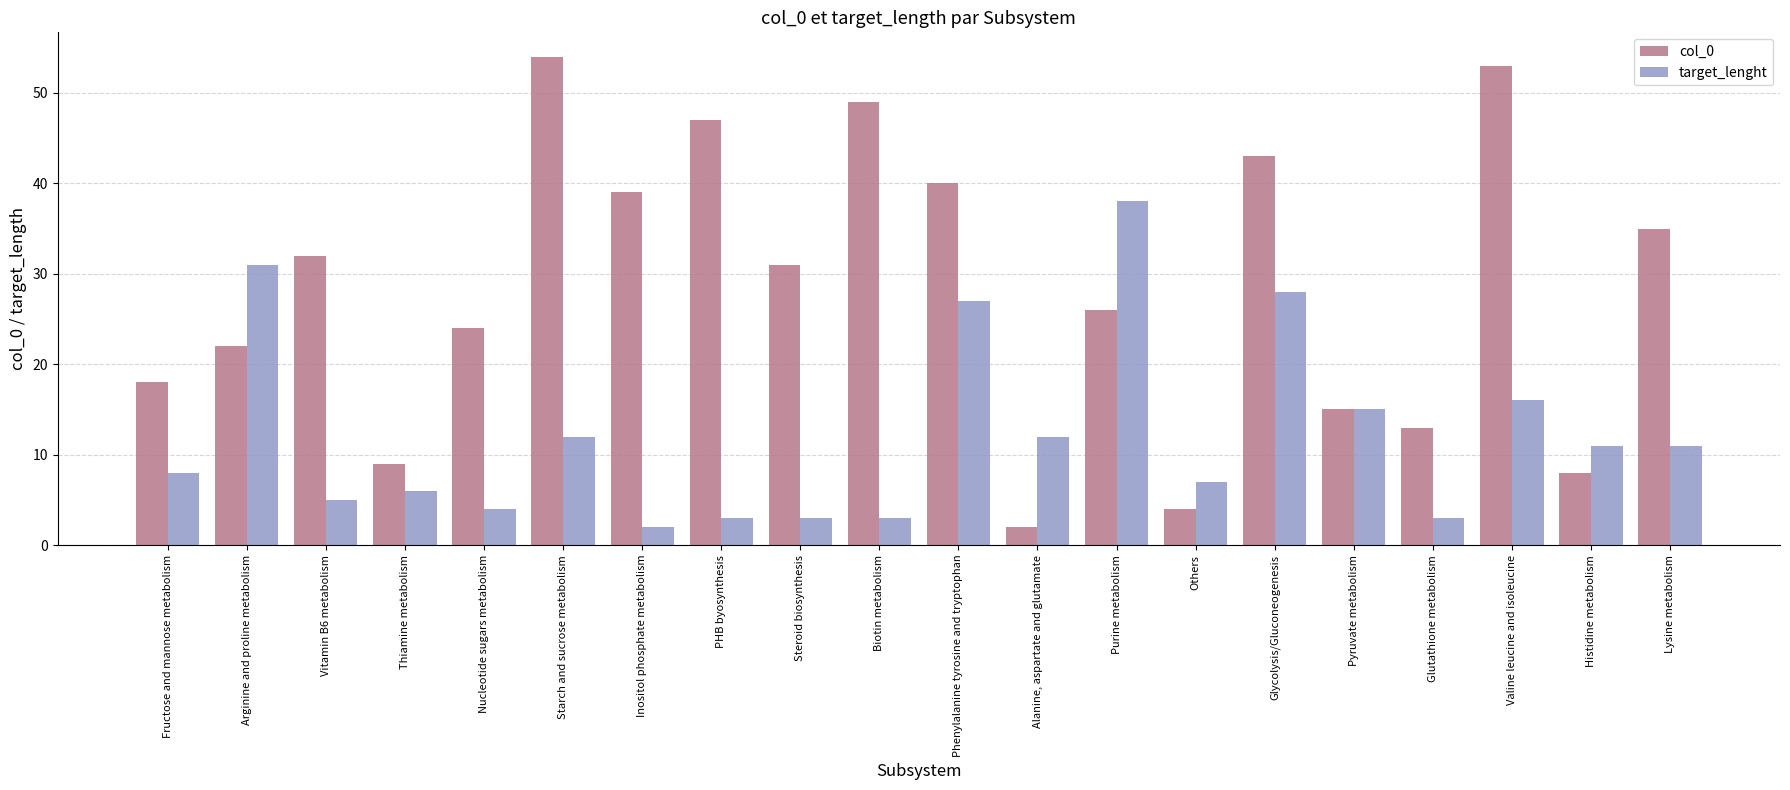

What is the total value across all series at Pyruvate metabolism?

30